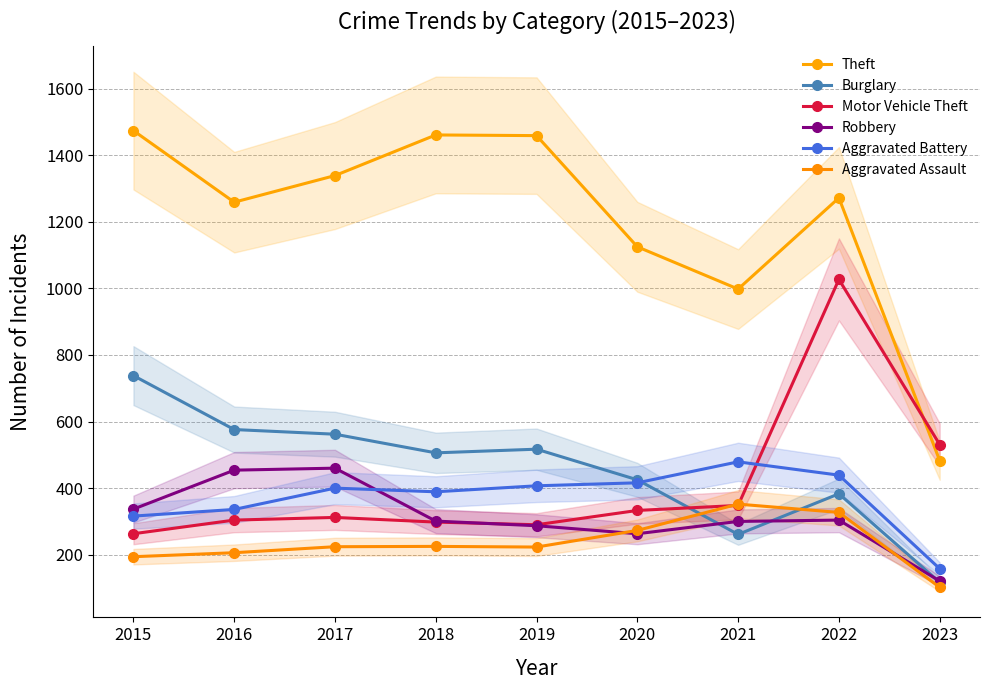

What is the sum of all Theft values?

10870